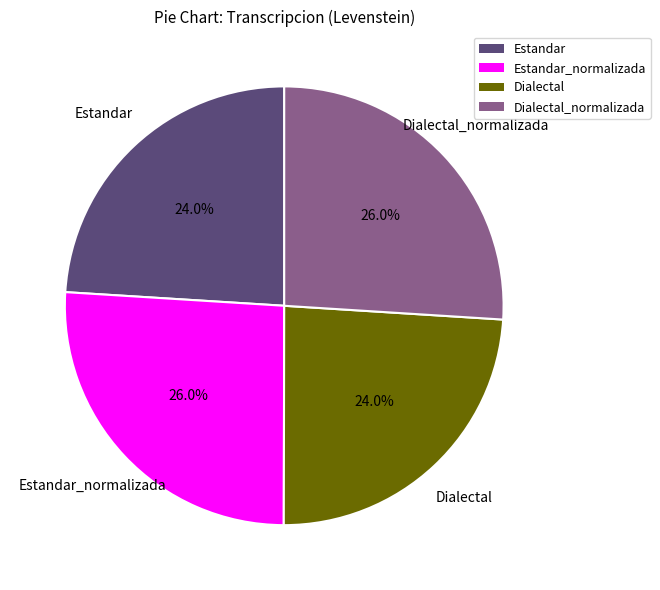

Is there any slice that represents more than half of the pie?

No